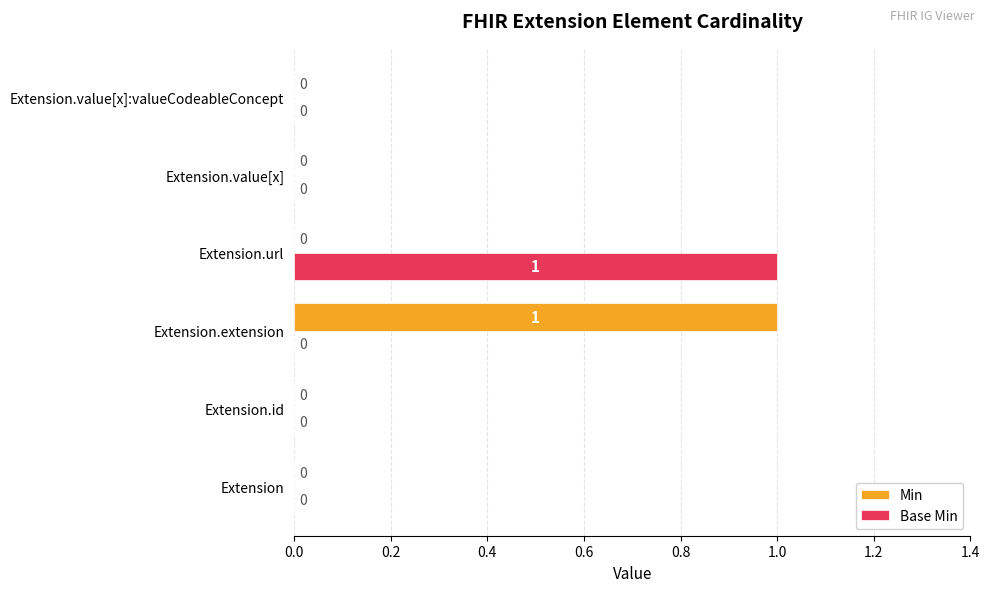

Which category has the highest value in the Base Min series?

Extension.url